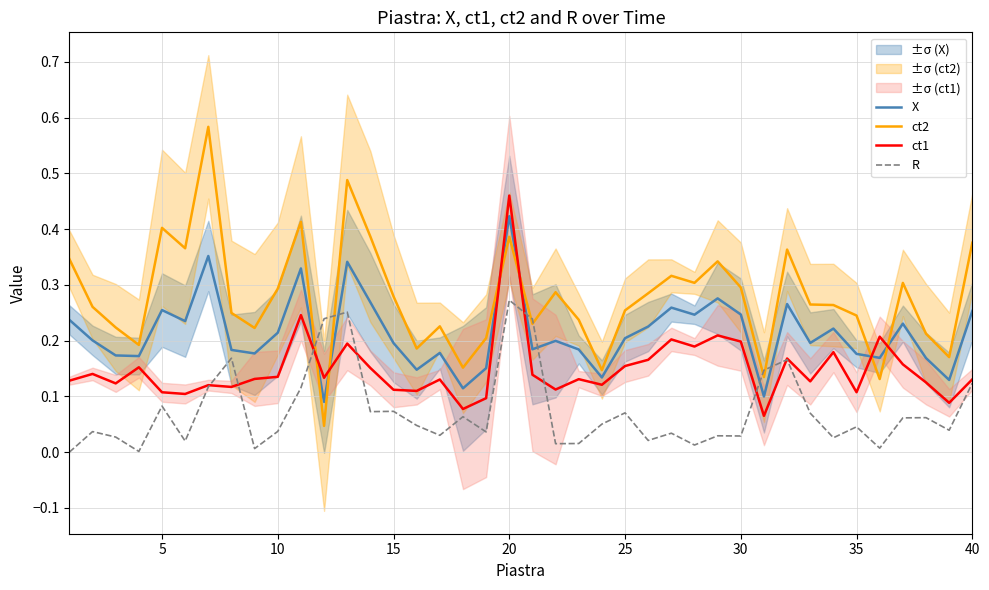

Reading left to right, list all the values displayed in this chart.

X: 0.2	0.2	0.2	0.2	0.3	0.2	0.4	0.2	0.2	0.2	0.3	0.1	0.3	0.3	0.2	0.1	0.2	0.1	0.2	0.4	0.2	0.2	0.2	0.1	0.2	0.2	0.3	0.2	0.3	0.2	0.1	0.3	0.2	0.2	0.2	0.2	0.2	0.2	0.1	0.3
ct2: 0.3	0.3	0.2	0.2	0.4	0.4	0.6	0.2	0.2	0.3	0.4	0.0	0.5	0.4	0.3	0.2	0.2	0.2	0.2	0.4	0.2	0.3	0.2	0.1	0.3	0.3	0.3	0.3	0.3	0.3	0.1	0.4	0.3	0.3	0.2	0.1	0.3	0.2	0.2	0.4
ct1: 0.1	0.1	0.1	0.2	0.1	0.1	0.1	0.1	0.1	0.1	0.2	0.1	0.2	0.2	0.1	0.1	0.1	0.1	0.1	0.5	0.1	0.1	0.1	0.1	0.2	0.2	0.2	0.2	0.2	0.2	0.1	0.2	0.1	0.2	0.1	0.2	0.2	0.1	0.1	0.1
R: 0.0	0.0	0.0	0.0	0.1	0.0	0.1	0.2	0.0	0.0	0.1	0.2	0.3	0.1	0.1	0.0	0.0	0.1	0.0	0.3	0.2	0.0	0.0	0.1	0.1	0.0	0.0	0.0	0.0	0.0	0.1	0.2	0.1	0.0	0.0	0.0	0.1	0.1	0.0	0.1